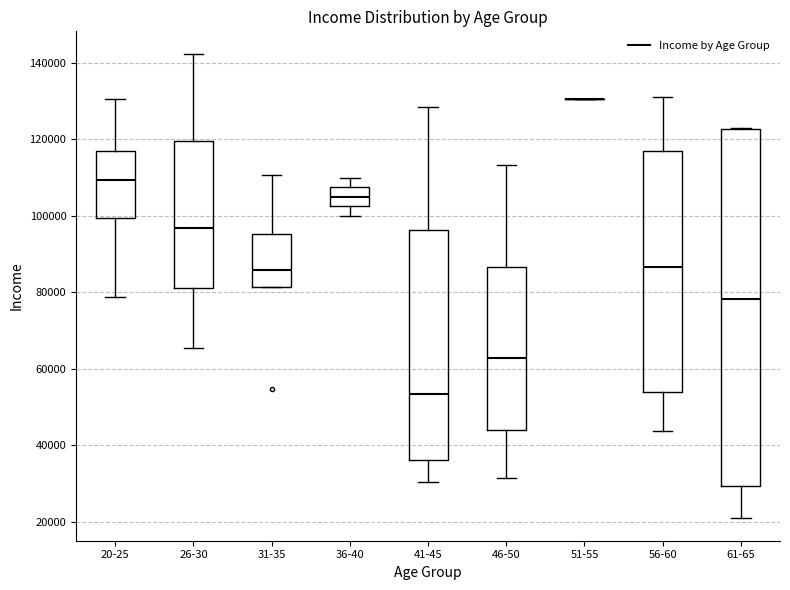

Comparing the boxes themselves (not the whiskers), which one is the tallest?

61-65